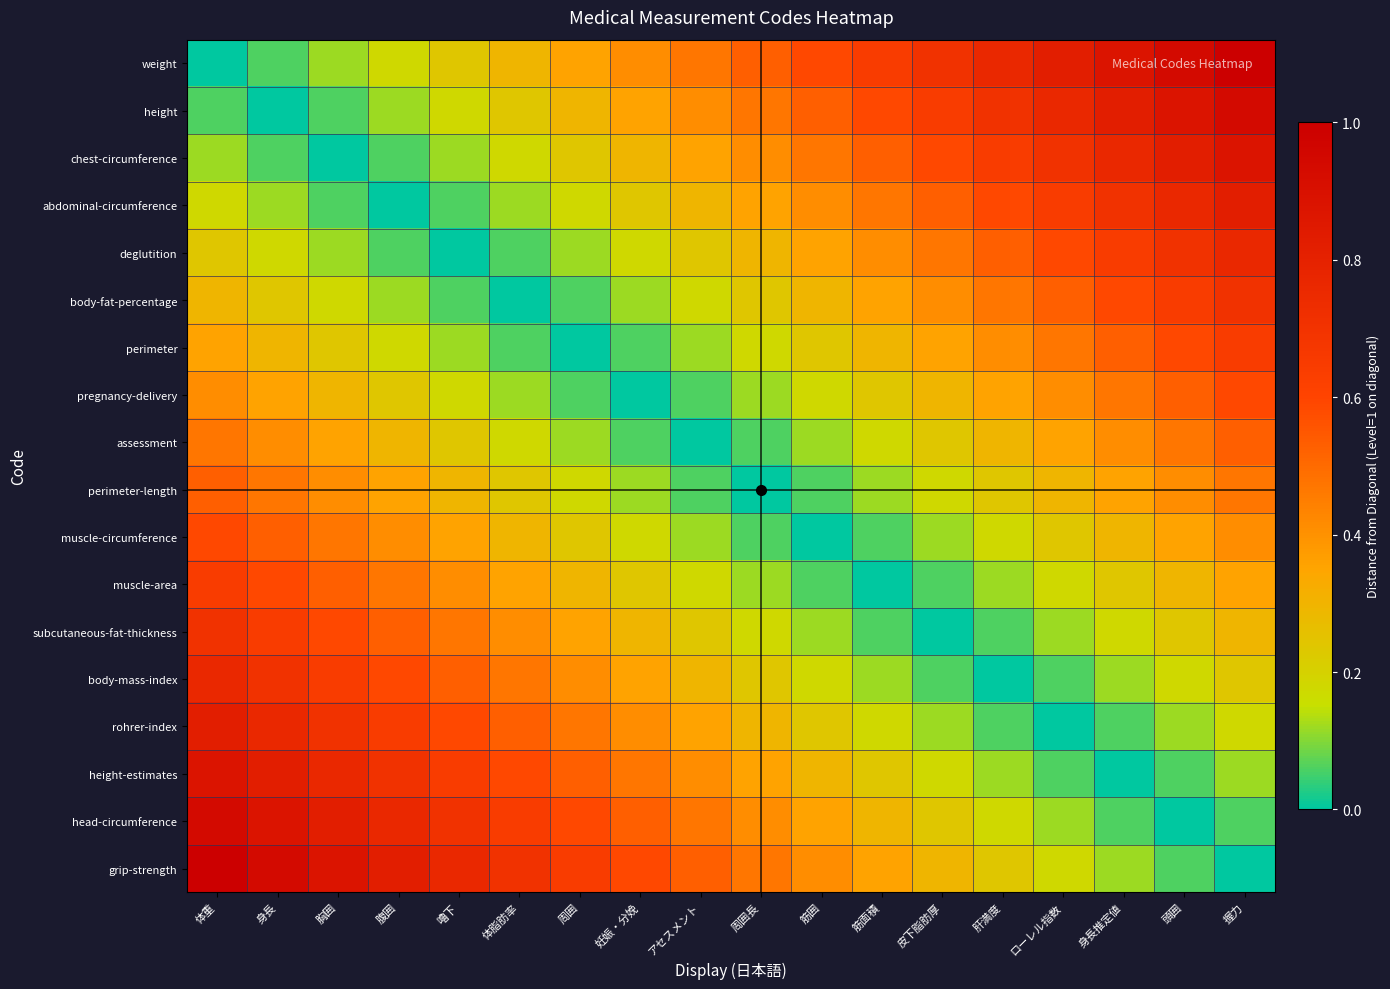

Rank the series at 胸囲 from highest to lowest value.

grip-strength, head-circumference, height-estimates, rohrer-index, body-mass-index, subcutaneous-fat-thickness, muscle-area, muscle-circumference, perimeter-length, assessment, pregnancy-delivery, perimeter, body-fat-percentage, weight, deglutition, height, abdominal-circumference, chest-circumference